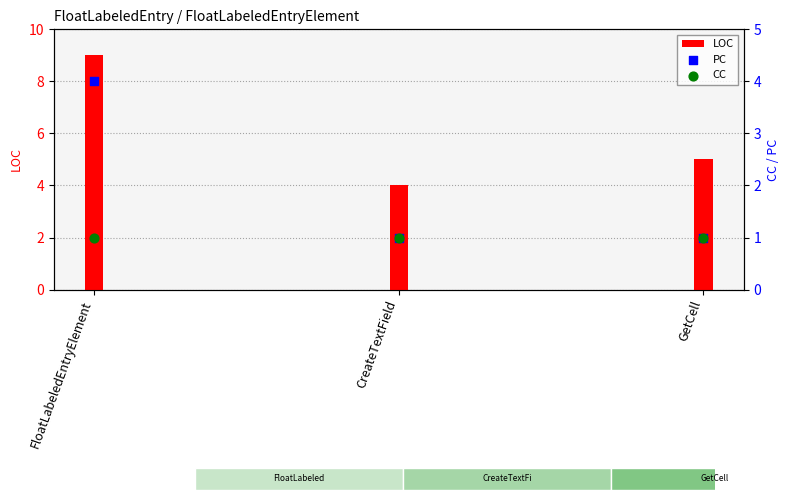

At how many categories does at least one series exceed 1?

3